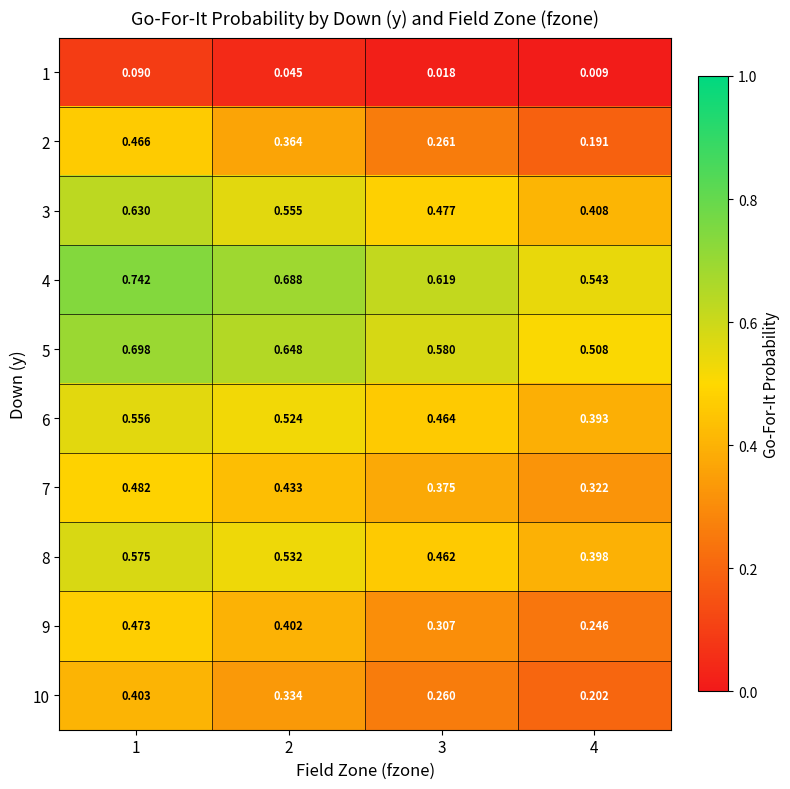

Is the value of 1 at 4 greater than the value of 10 at 2?

No